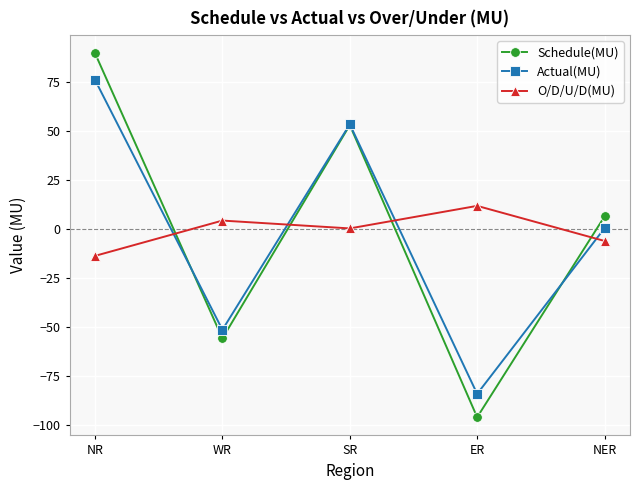

At which label does O/D/U/D(MU) reach its peak?

ER